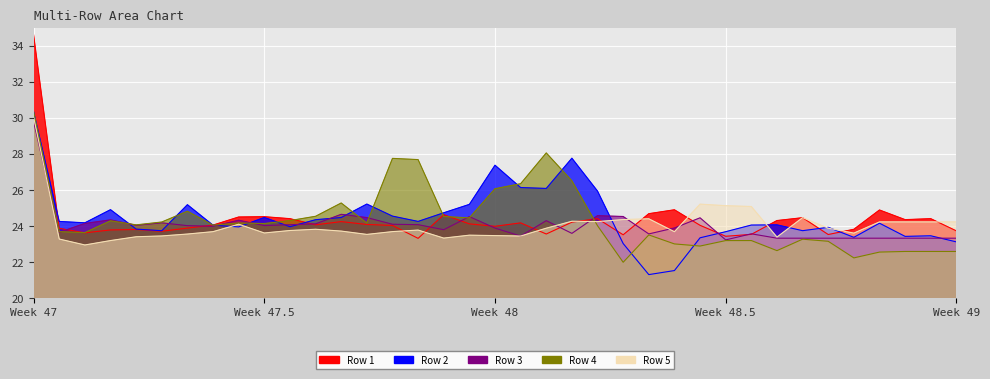

What position from the left is 28?

29